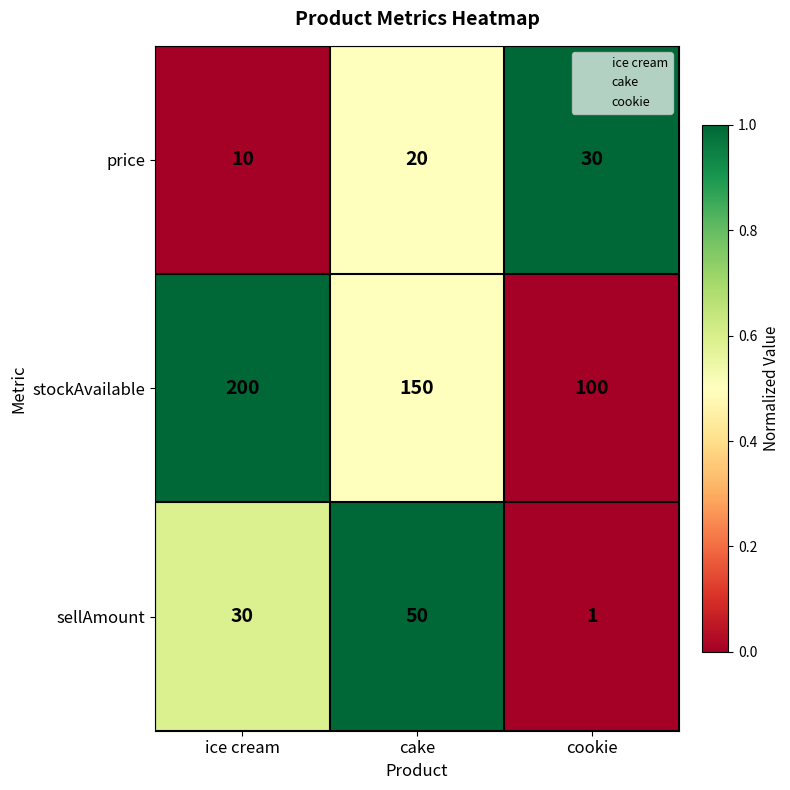

Which category has the highest value across all series?

ice cream